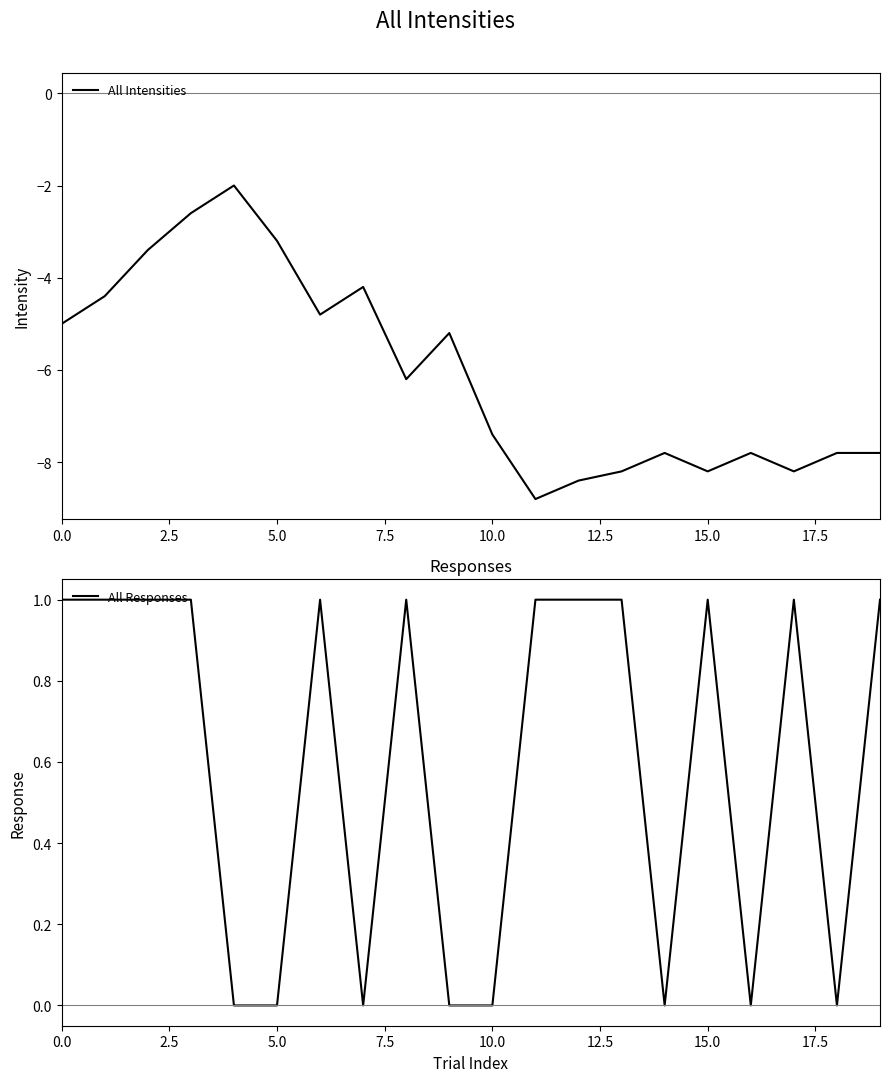

True or false: All Intensities and All Responses cross at least once.

False